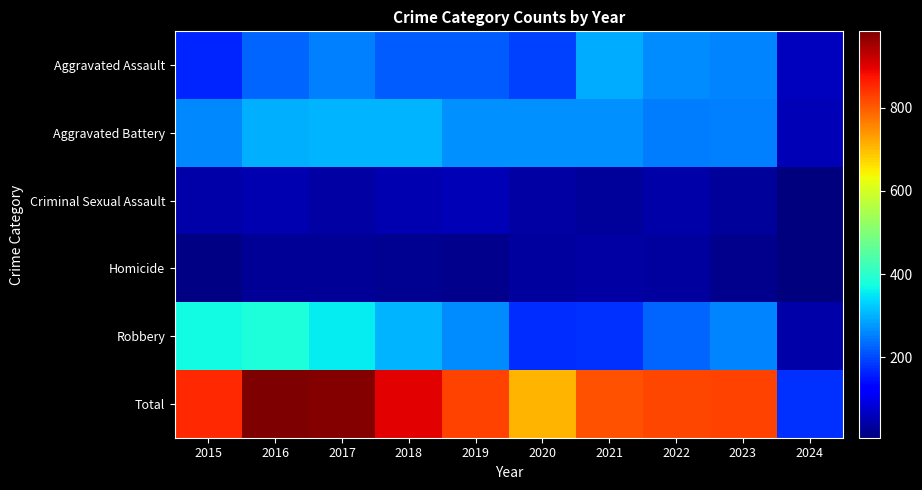

Reading left to right, list all the values displayed in this chart.

Aggravated Assault: 2015=164	2016=225	2017=251	2018=220	2019=220	2020=192	2021=295	2022=264	2023=258	2024=64
Aggravated Battery: 2015=259	2016=298	2017=303	2018=302	2019=267	2020=268	2021=270	2022=249	2023=253	2024=54
Criminal Sexual Assault: 2015=43	2016=51	2017=41	2018=51	2019=55	2020=40	2021=33	2022=45	2023=33	2024=8
Homicide: 2015=13	2016=28	2017=27	2018=23	2019=21	2020=34	2021=38	2022=35	2023=22	2024=7
Robbery: 2015=372	2016=381	2017=356	2018=302	2019=263	2020=174	2021=175	2022=227	2023=257	2024=45
Total: 2015=851	2016=983	2017=978	2018=898	2019=826	2020=708	2021=811	2022=820	2023=823	2024=178